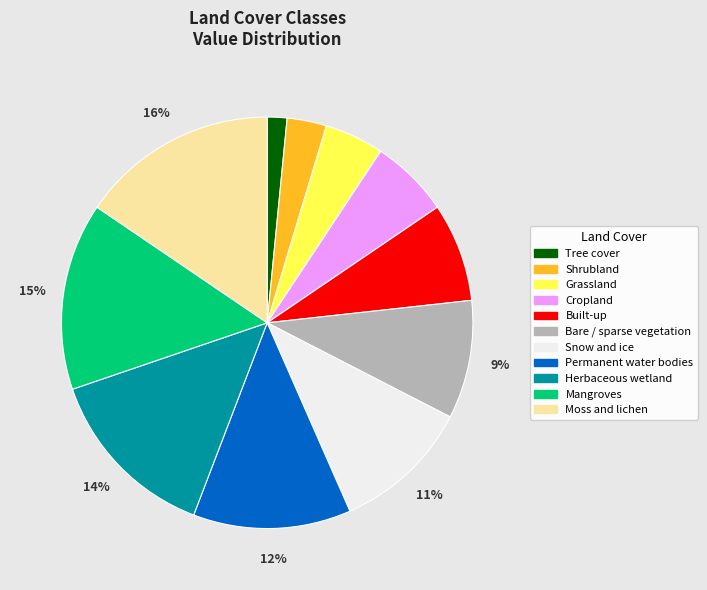

Which slice is the largest?

Moss and lichen